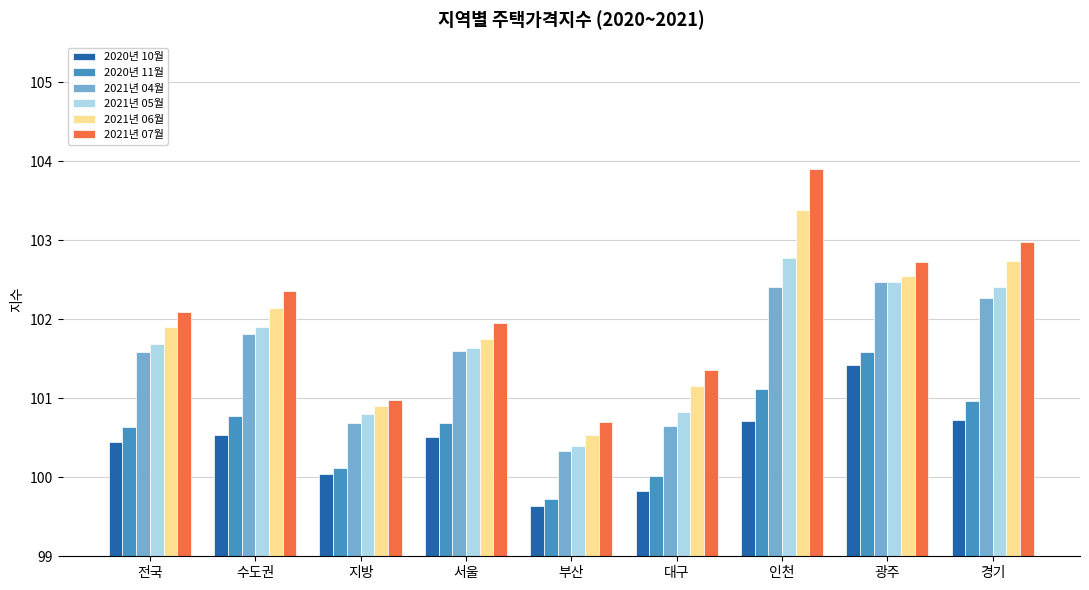

Is it true that 2021년 05월 equals 149.0 at 부산?

False